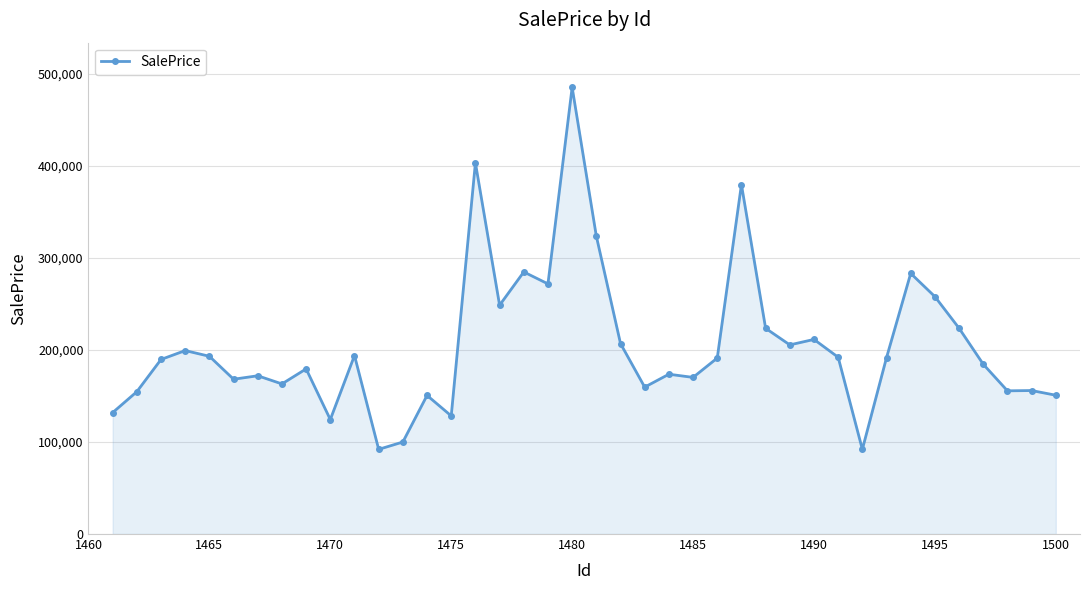

What is the value of the 7th point from the left?

171974.1